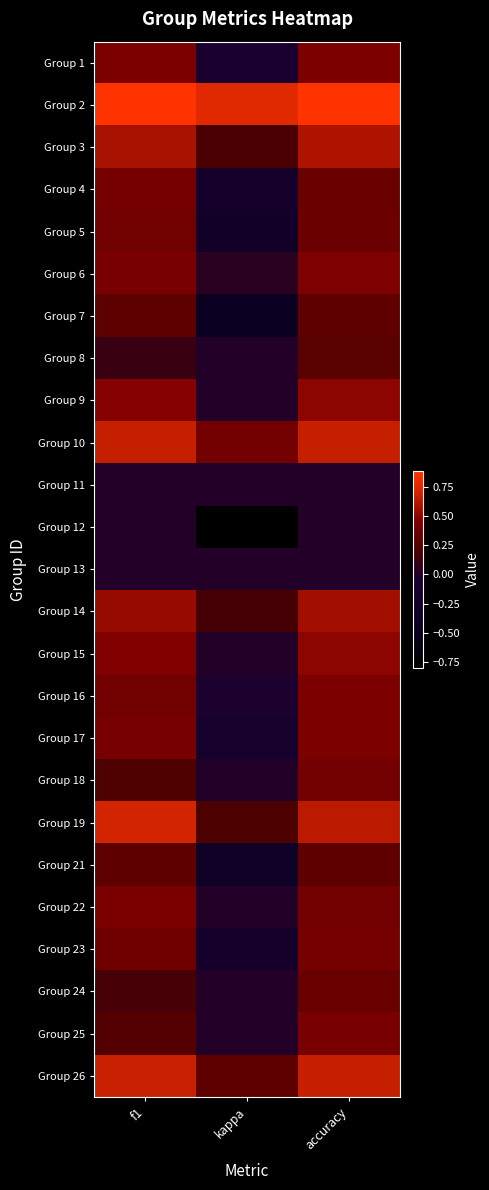

Reading right to left, what are all the values shown in this chart?

Group 1: accuracy=0.5	kappa=-0.1	f1=0.4
Group 2: accuracy=0.9	kappa=0.8	f1=0.9
Group 3: accuracy=0.6	kappa=0.2	f1=0.6
Group 4: accuracy=0.4	kappa=-0.2	f1=0.4
Group 5: accuracy=0.4	kappa=-0.2	f1=0.4
Group 6: accuracy=0.5	kappa=0.0	f1=0.4
Group 7: accuracy=0.3	kappa=-0.4	f1=0.3
Group 8: accuracy=0.3	kappa=0.0	f1=0.1
Group 9: accuracy=0.5	kappa=0.0	f1=0.5
Group 10: accuracy=0.7	kappa=0.4	f1=0.7
Group 11: accuracy=0.0	kappa=0.0	f1=0.0
Group 12: accuracy=0.0	kappa=-0.8	f1=0.0
Group 13: accuracy=0.0	kappa=0.0	f1=0.0
Group 14: accuracy=0.6	kappa=0.2	f1=0.5
Group 15: accuracy=0.5	kappa=0.0	f1=0.5
Group 16: accuracy=0.5	kappa=-0.0	f1=0.4
Group 17: accuracy=0.5	kappa=-0.1	f1=0.4
Group 18: accuracy=0.4	kappa=0.0	f1=0.2
Group 19: accuracy=0.6	kappa=0.2	f1=0.7
Group 21: accuracy=0.3	kappa=-0.3	f1=0.3
Group 22: accuracy=0.4	kappa=0.0	f1=0.4
Group 23: accuracy=0.4	kappa=-0.2	f1=0.4
Group 24: accuracy=0.3	kappa=0.0	f1=0.2
Group 25: accuracy=0.4	kappa=0.0	f1=0.3
Group 26: accuracy=0.7	kappa=0.3	f1=0.7